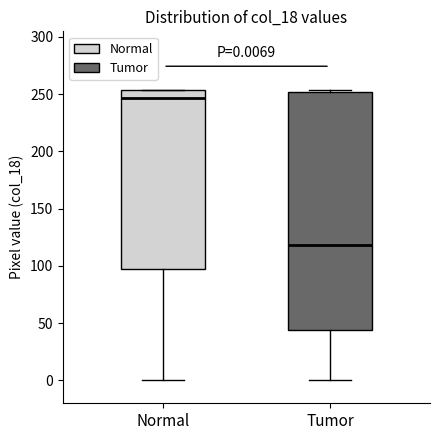

Which box has the highest median line?

Normal